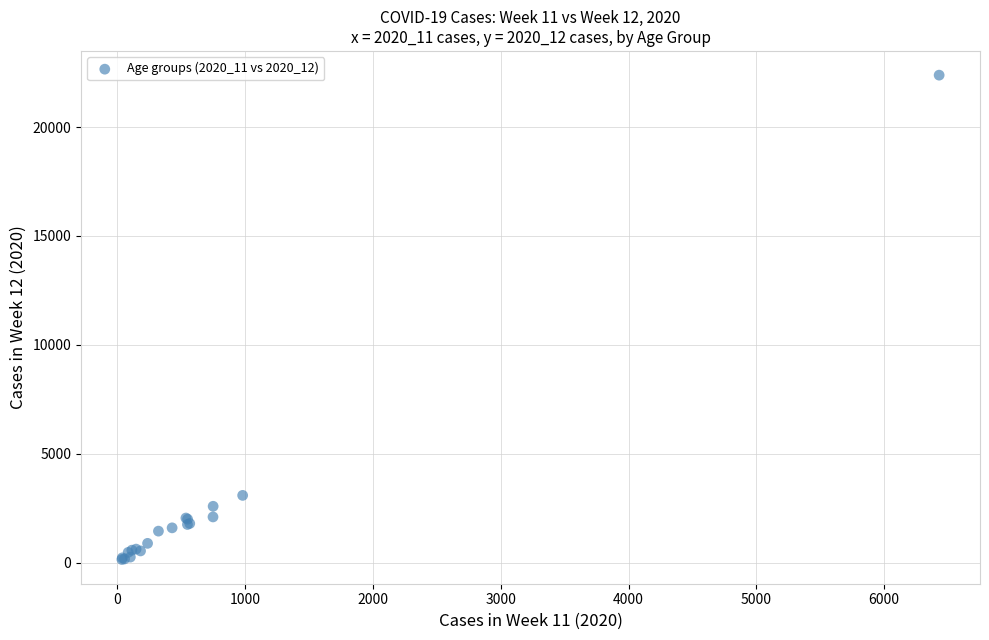

What Y value in the scatter plot is closest to 11265?

3088